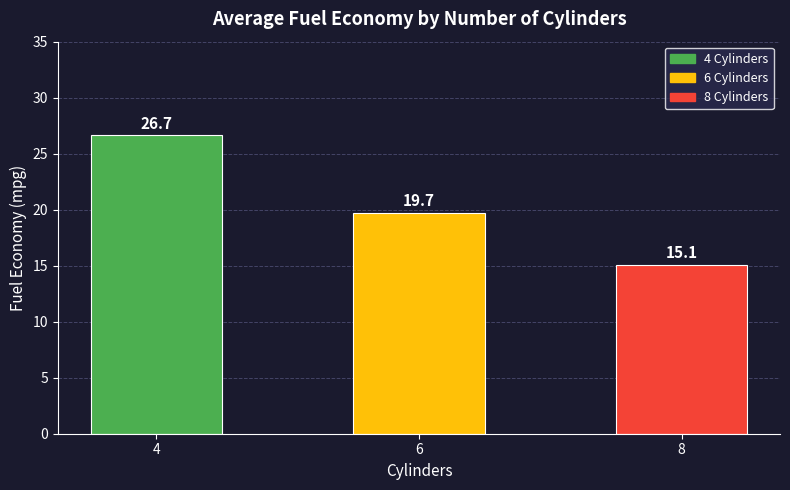

Reading right to left, transcribe all the data shown in this chart.

15.1	19.7	26.7